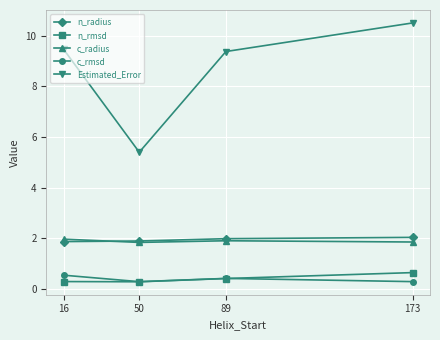

What is the maximum value shown in the chart?

10.5